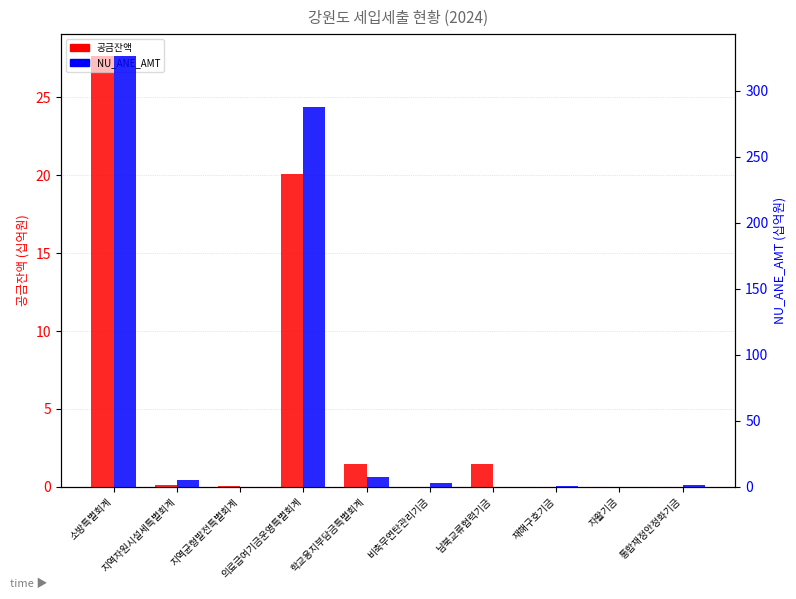

Where is 공금잔액 (십억원) nearest to the value 13?

의료급여기금운영특별회계